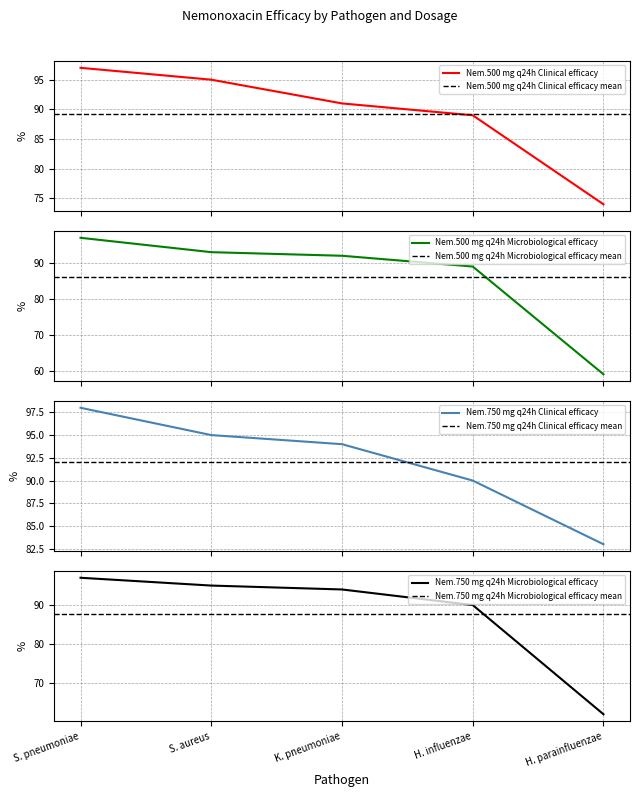

What is the total value across all series at S. aureus?

378